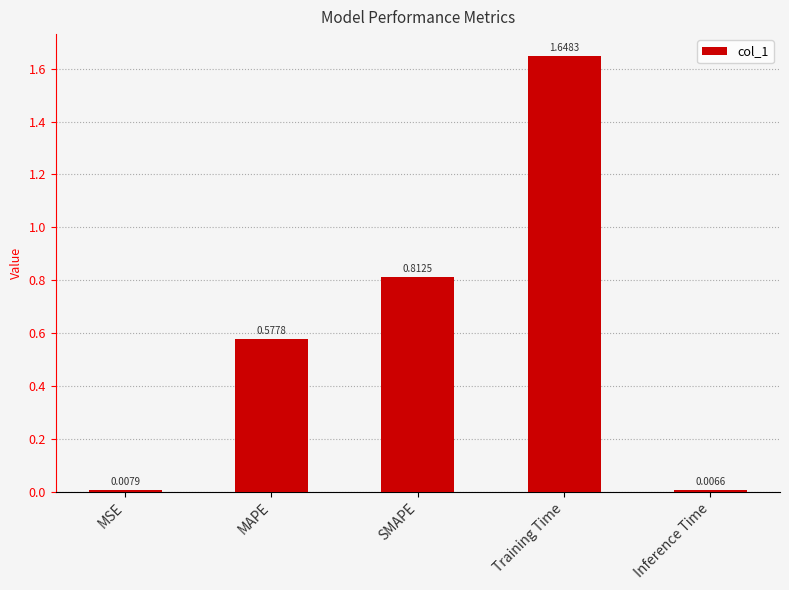

Where is the data nearest to the value 0?

Inference Time